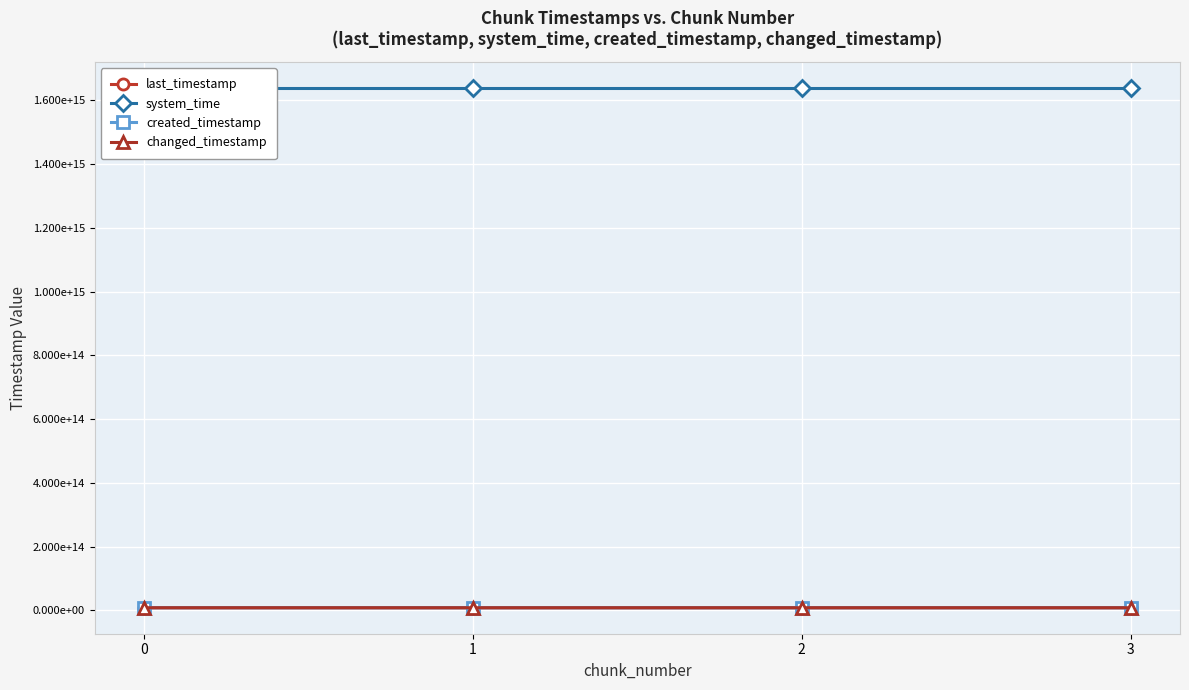

Between 2 and 0, which is larger?

2